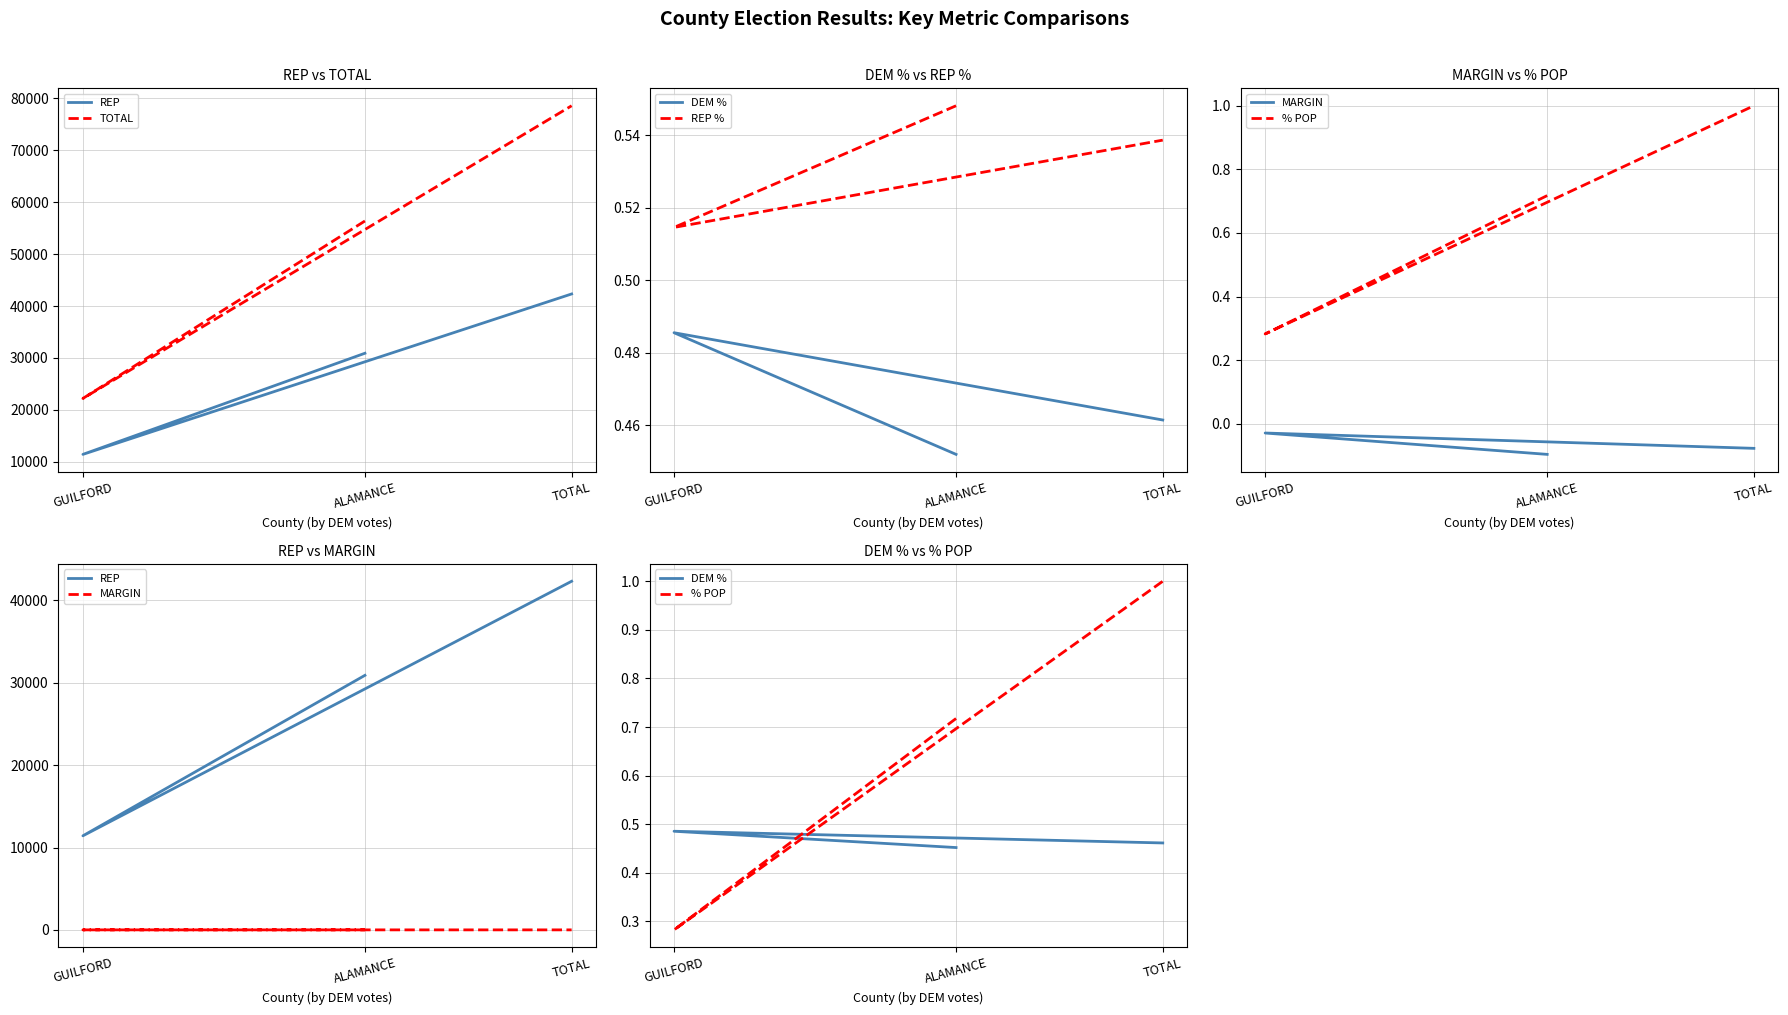

Reading right to left, list all the values displayed in this chart.

REP: 42324.0	11421.0	30903.0
TOTAL: 78579.0	22197.0	56382.0
DEM %: 0.5	0.5	0.5
REP %: 0.5	0.5	0.5
MARGIN: -0.1	-0.0	-0.1
% POP: 1.0	0.3	0.7